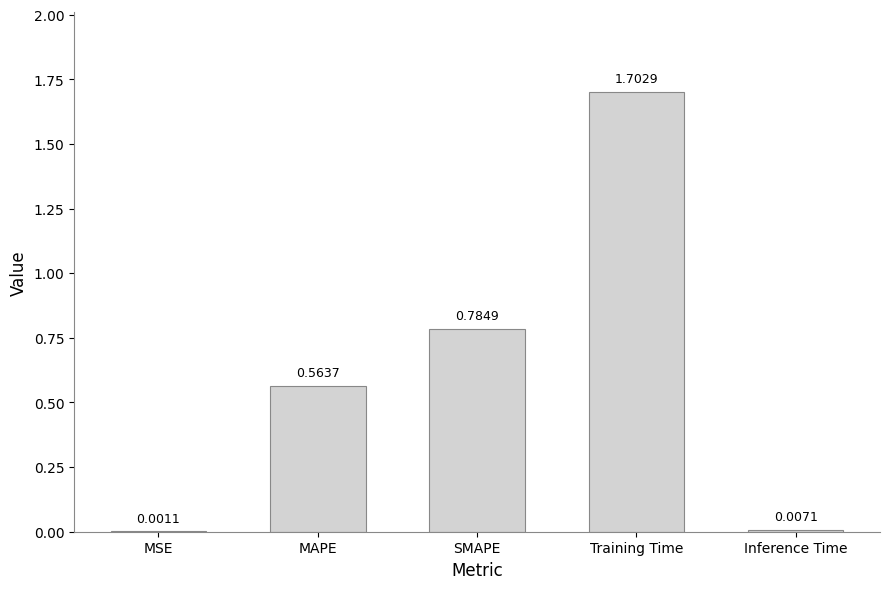

Which category has the highest value across all series?

Training Time